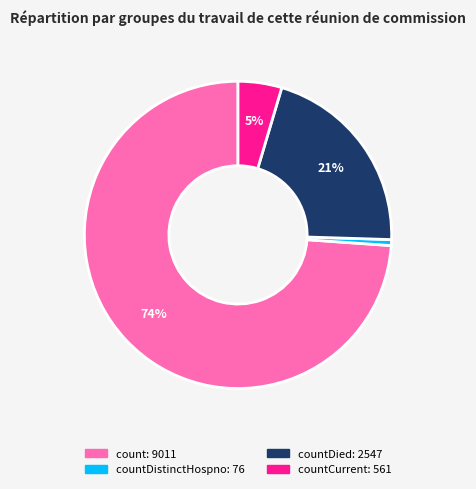

Is there a majority slice in this chart?

Yes